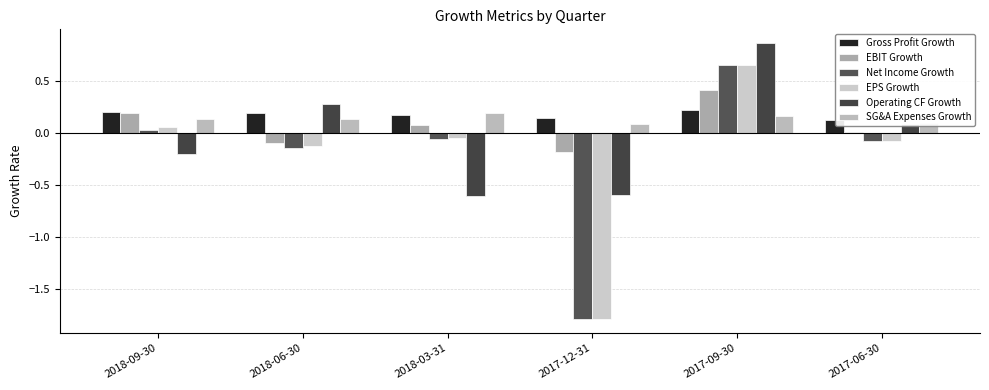

Where does the Operating CF Growth series first go above 0?

2018-06-30